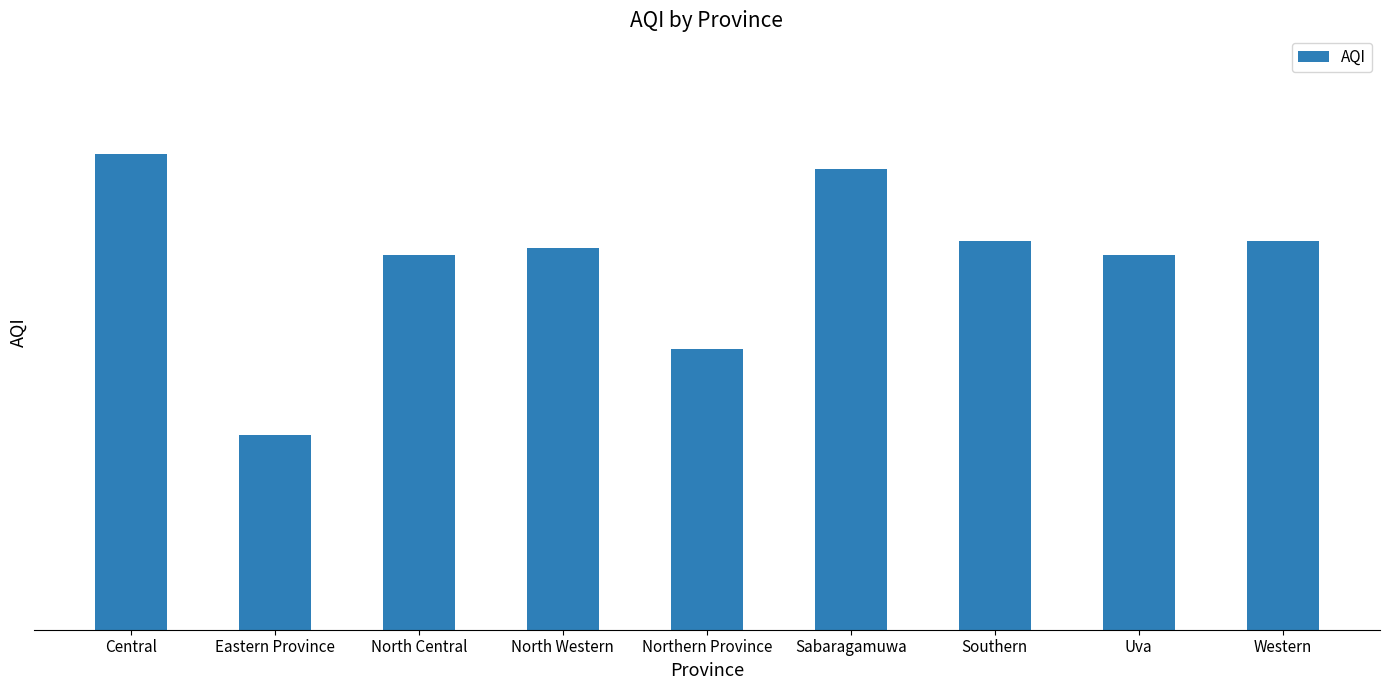

Does the chart contain any negative values?

No